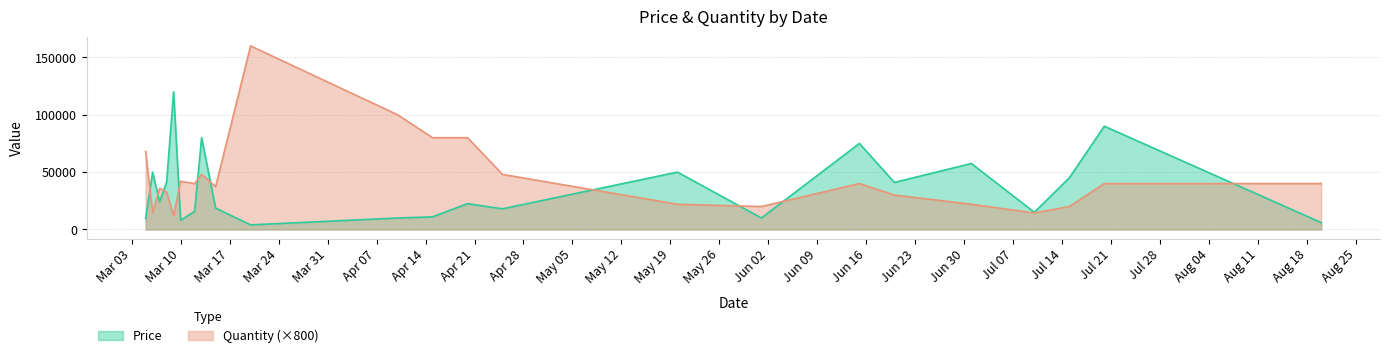

What is the sum of all Price values?

822300.0